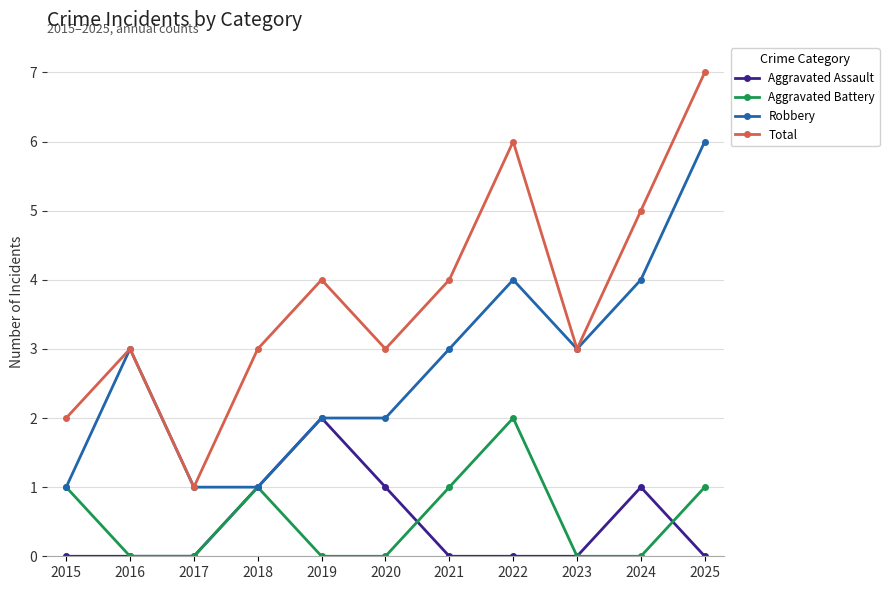

How many interior local valleys does the Total series have?

3